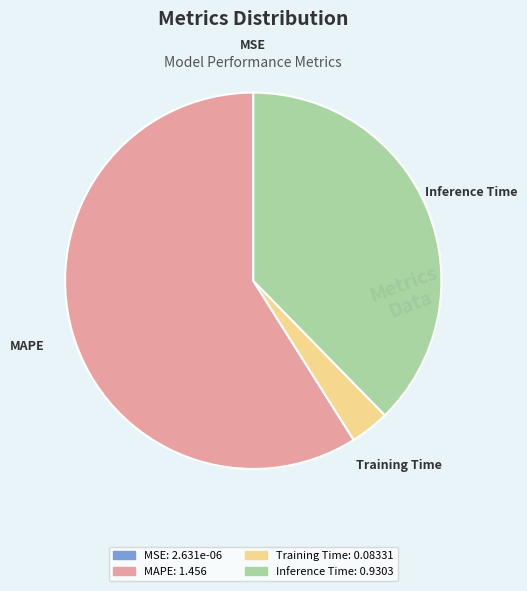

Is there any slice that represents more than half of the pie?

Yes